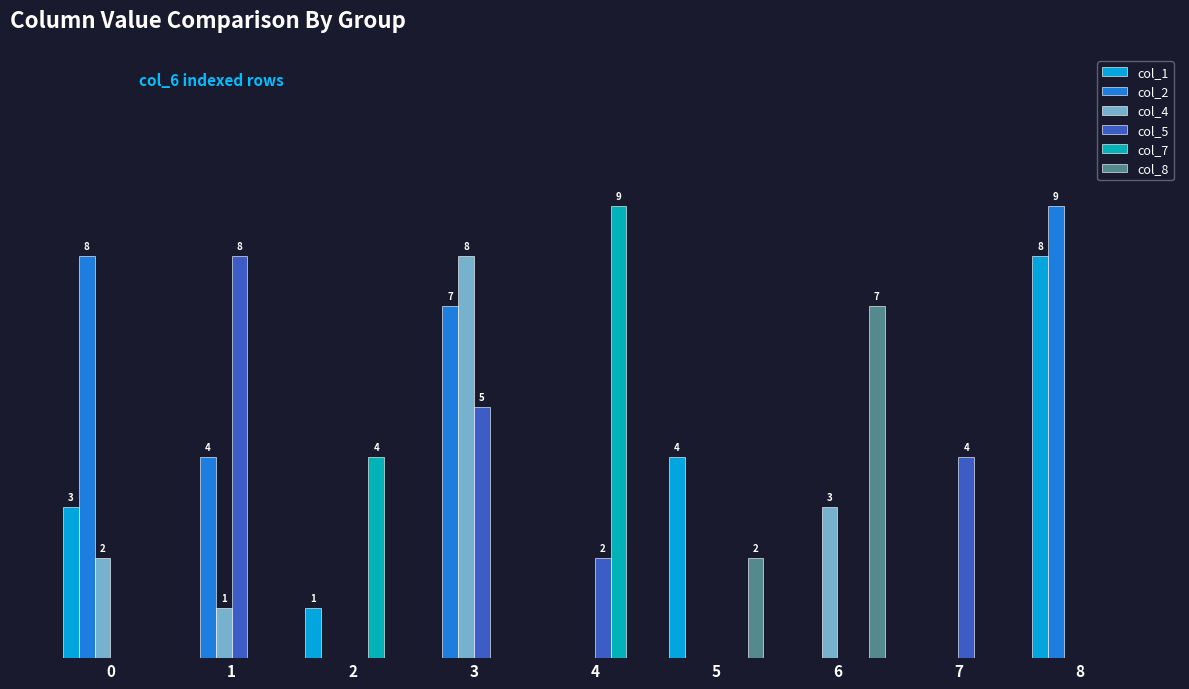

Reading left to right, transcribe all the data shown in this chart.

col_1: 0=3	1=0	2=1	3=0	4=0	5=4	6=0	7=0	8=8
col_2: 0=8	1=4	2=0	3=7	4=0	5=0	6=0	7=0	8=9
col_4: 0=2	1=1	2=0	3=8	4=0	5=0	6=3	7=0	8=0
col_5: 0=0	1=8	2=0	3=5	4=2	5=0	6=0	7=4	8=0
col_7: 0=0	1=0	2=4	3=0	4=9	5=0	6=0	7=0	8=0
col_8: 0=0	1=0	2=0	3=0	4=0	5=2	6=7	7=0	8=0